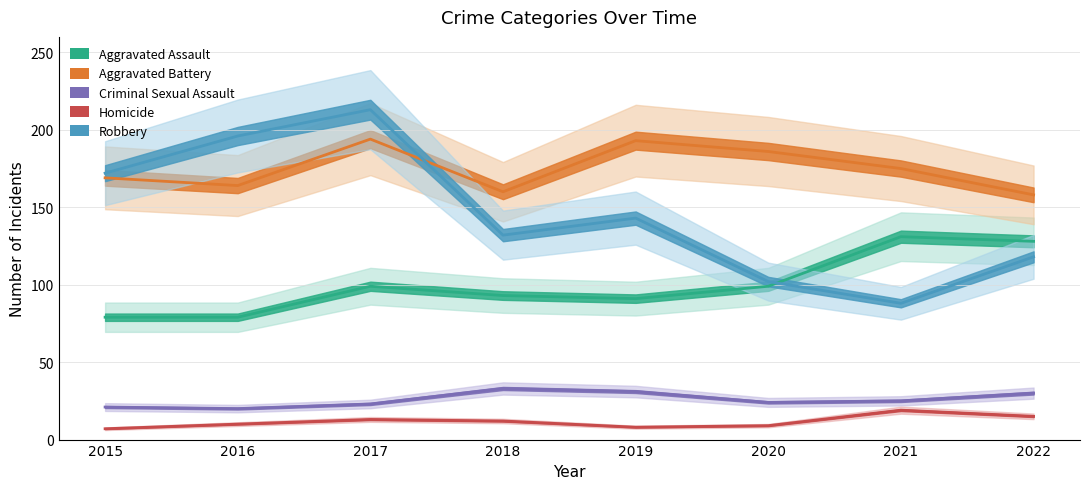

Is this an area chart (filled region under the line)?

No